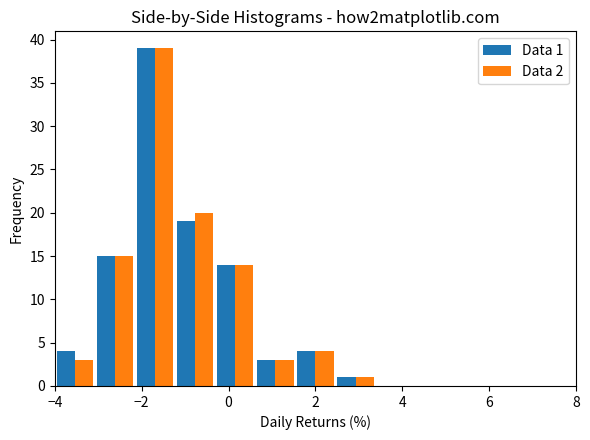

In the Data 2 series, which range on the x-axis has the tallest bar?

-2.2 to -1.2